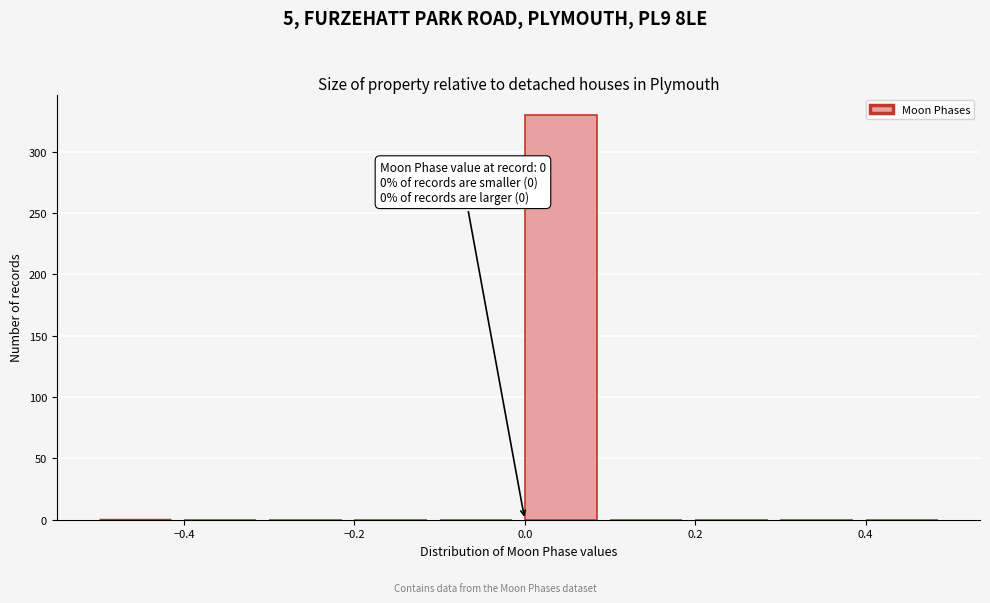

Over which range of the x-axis is the bar tallest?

0.0 to 0.1